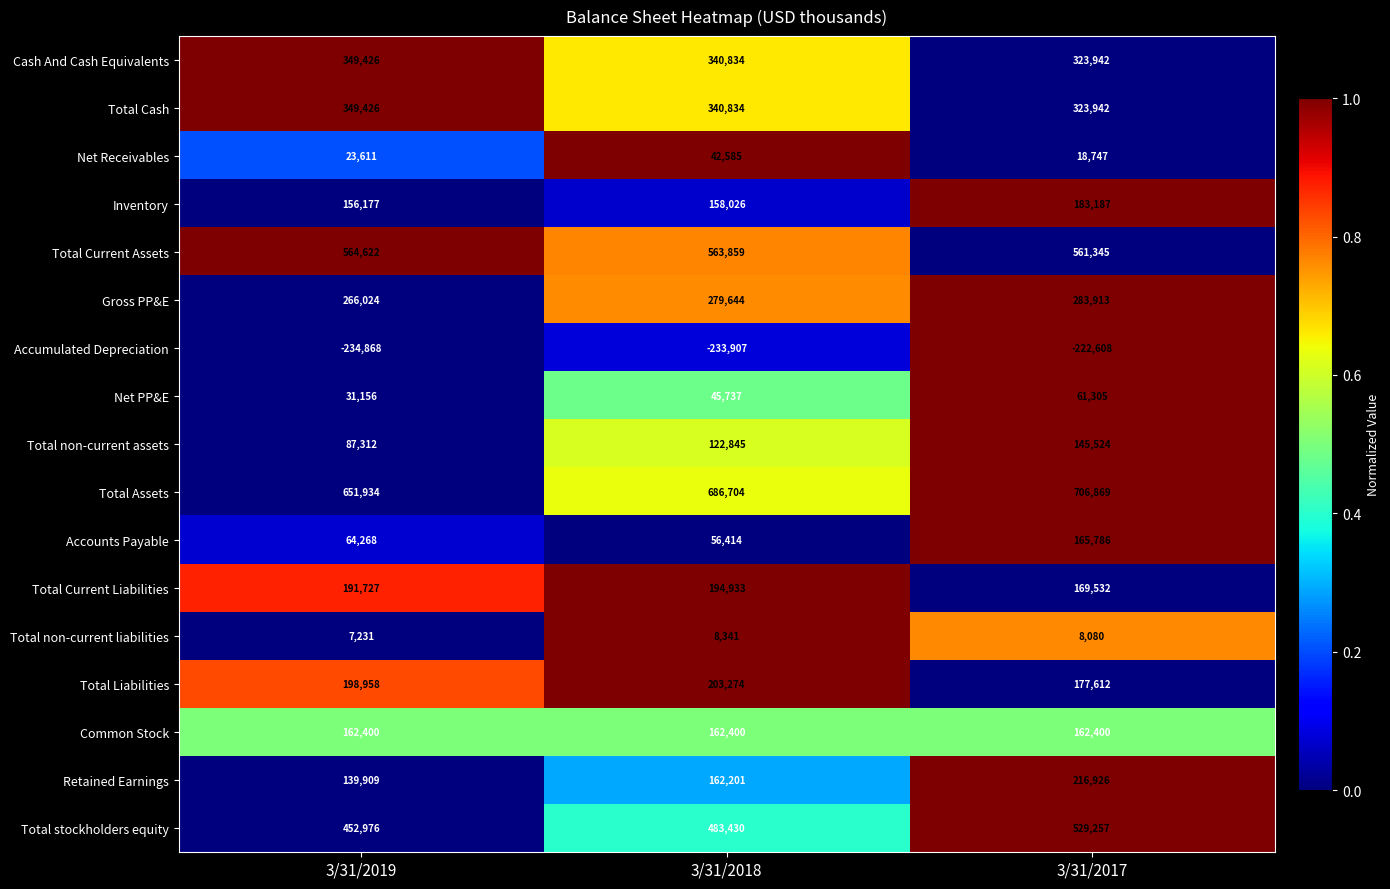

Count the number of data series in this chart.

17